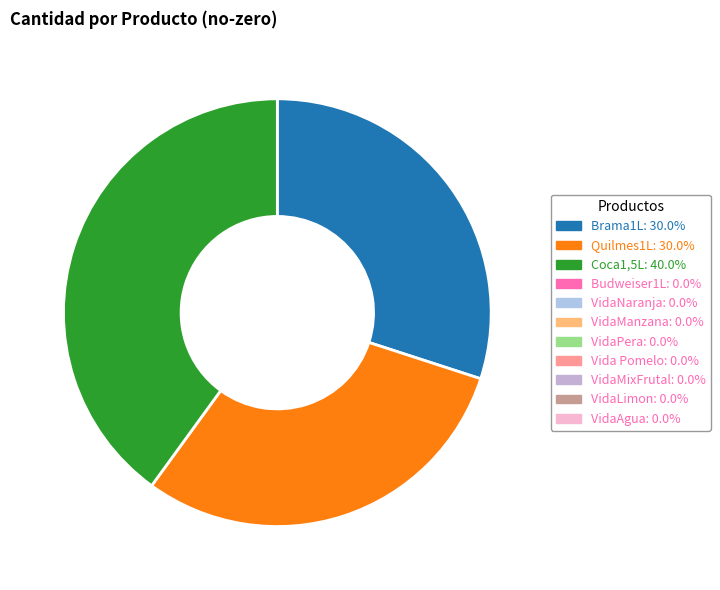

Is there a majority slice in this chart?

No